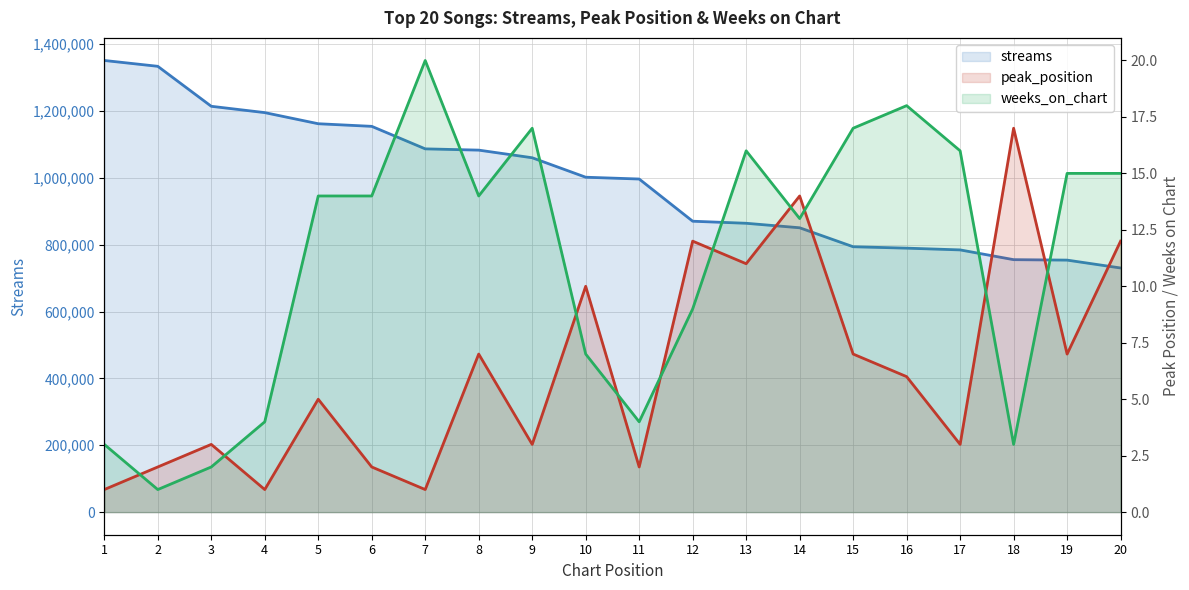

True or false: peak_position has more than 2 interior local peaks.

True